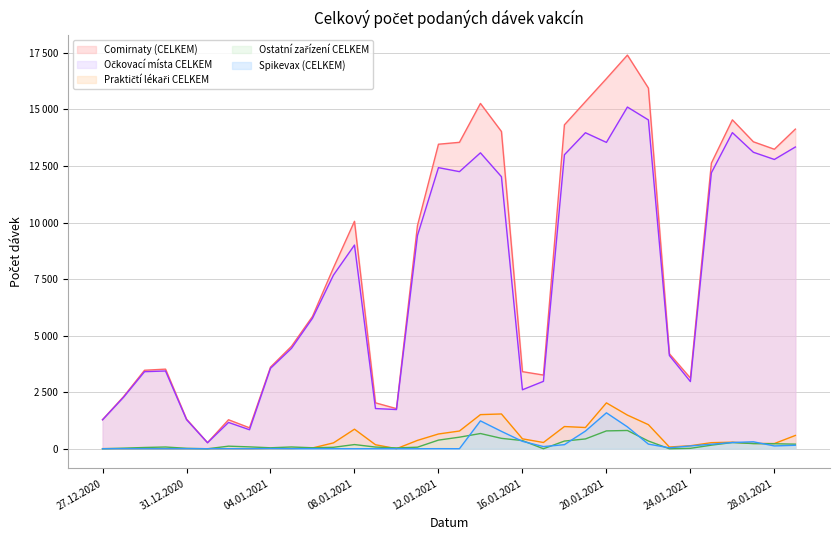

Which series changed the most between 01.01.2021 and 10.01.2021?

Comirnaty (CELKEM)